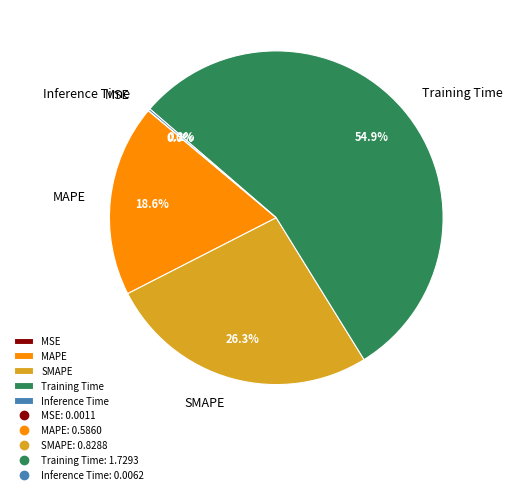

To the nearest percent, what is the difference between the largest and smallest slice percentages?

55%